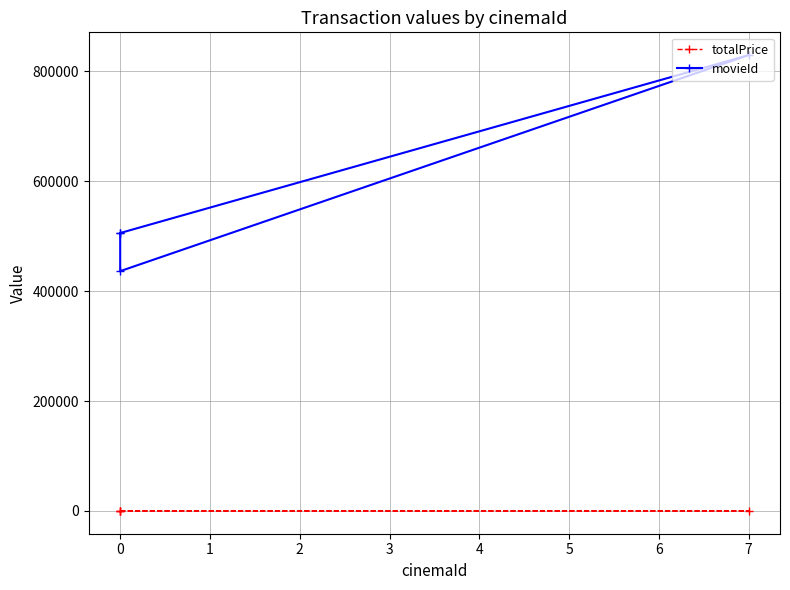

True or false: movieId and totalPrice intersect in this chart.

False